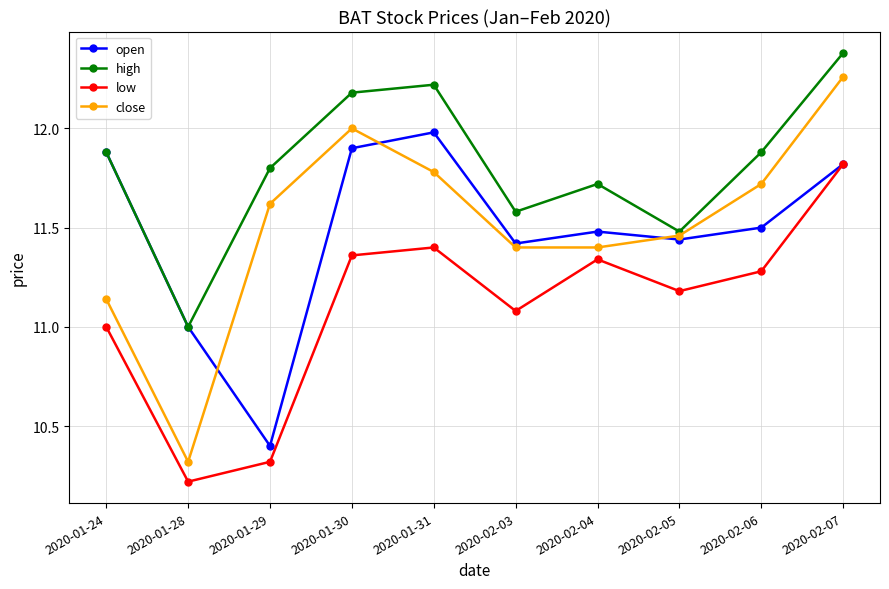

Does the chart display data point markers on the line(s)?

Yes